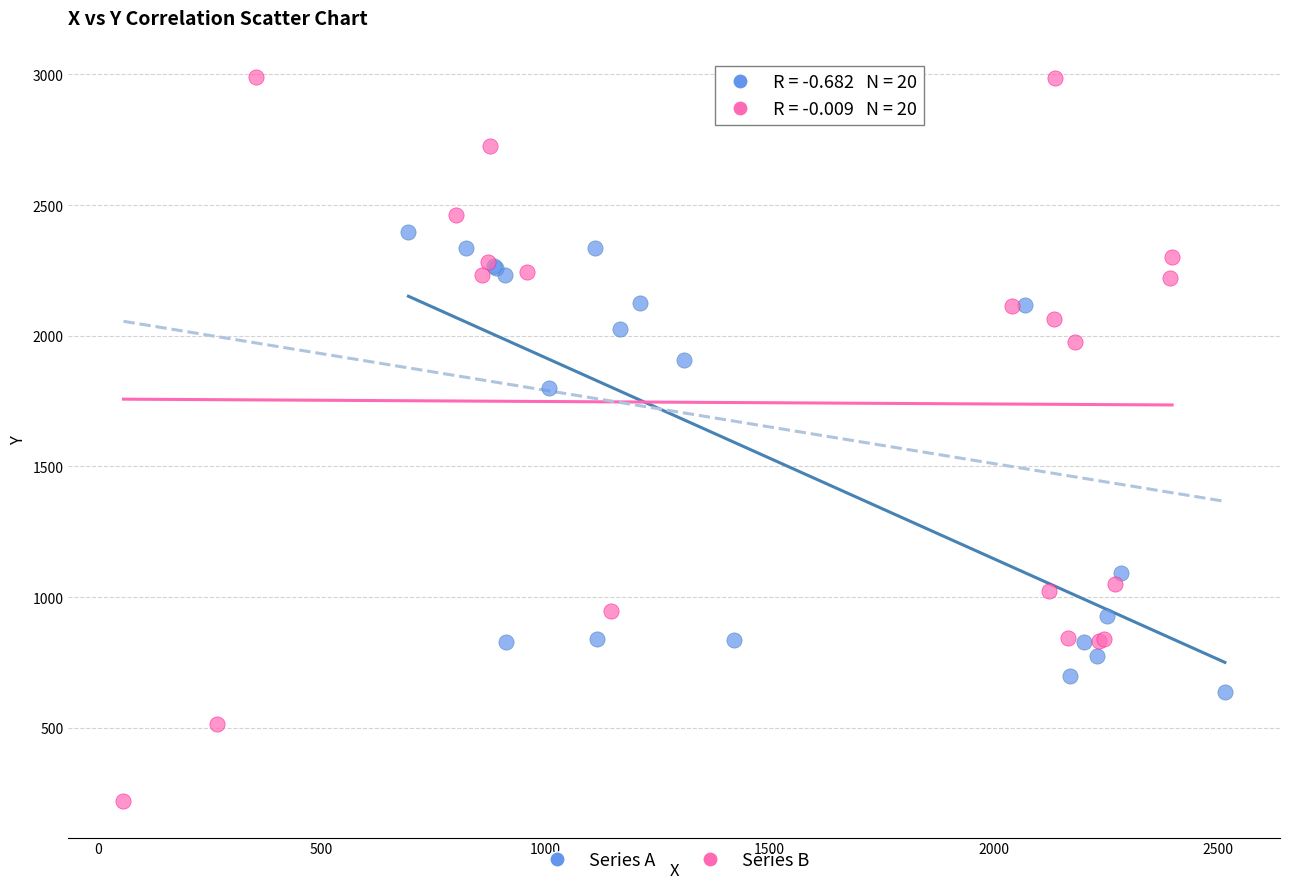

Which series has the largest Y range (max minus min)?

Series B